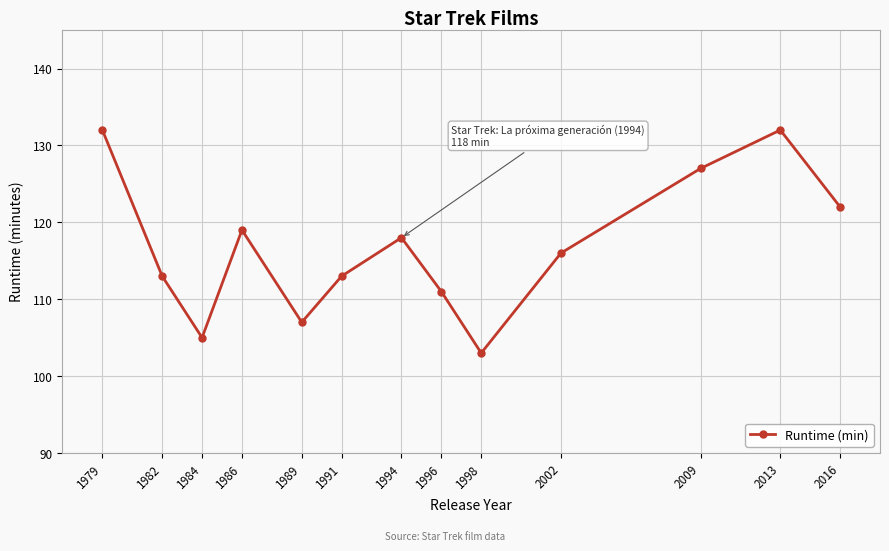

The chart shows a value of 107 at 1989. True or false?

True